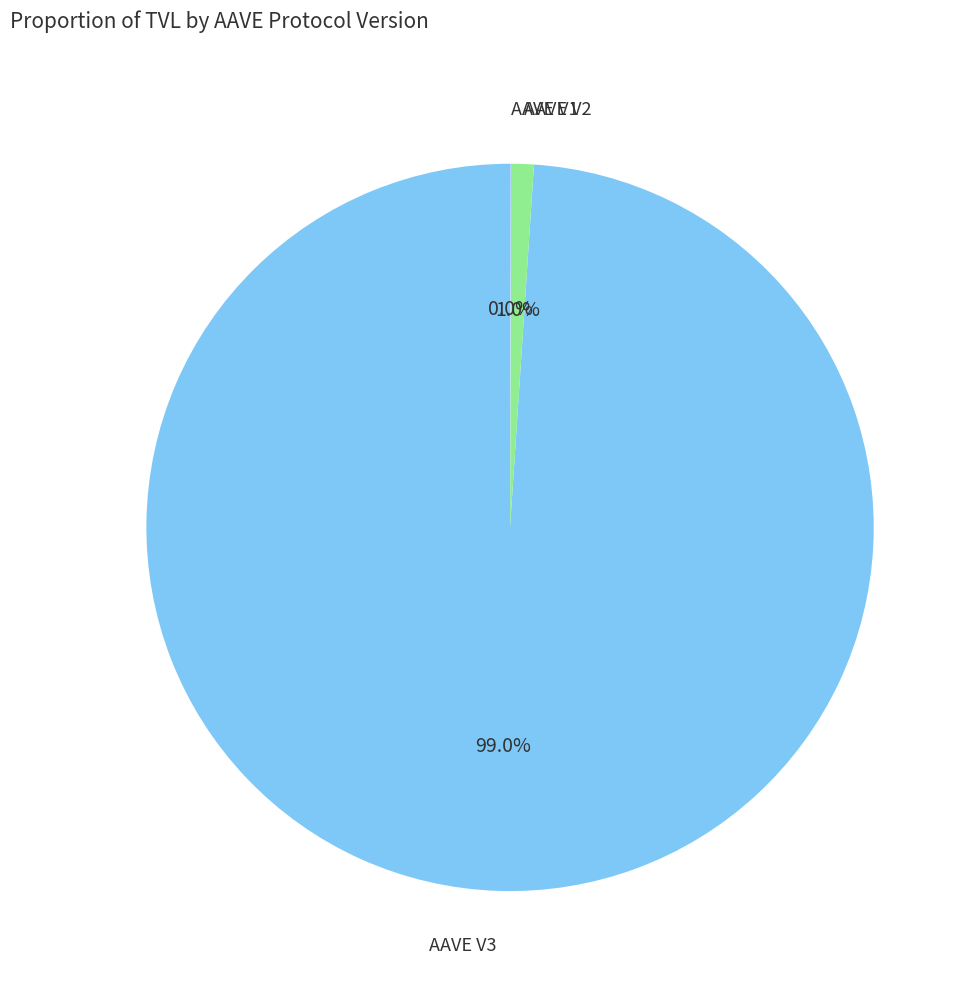

To the nearest percent, what percentage of the pie is AAVE V2?

1%